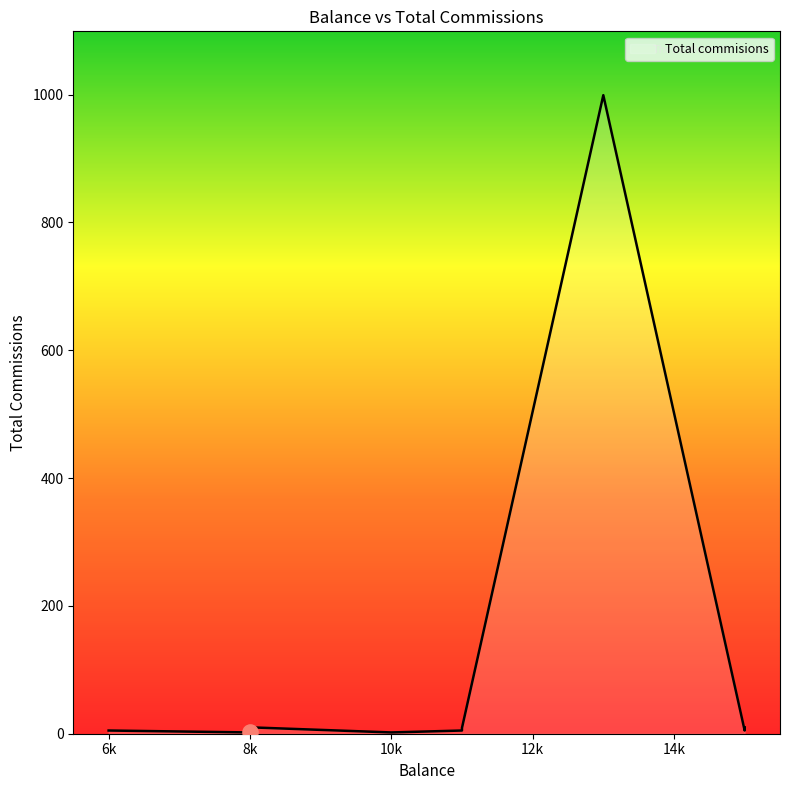

What is the change in value from 6000 to 9000?

+1